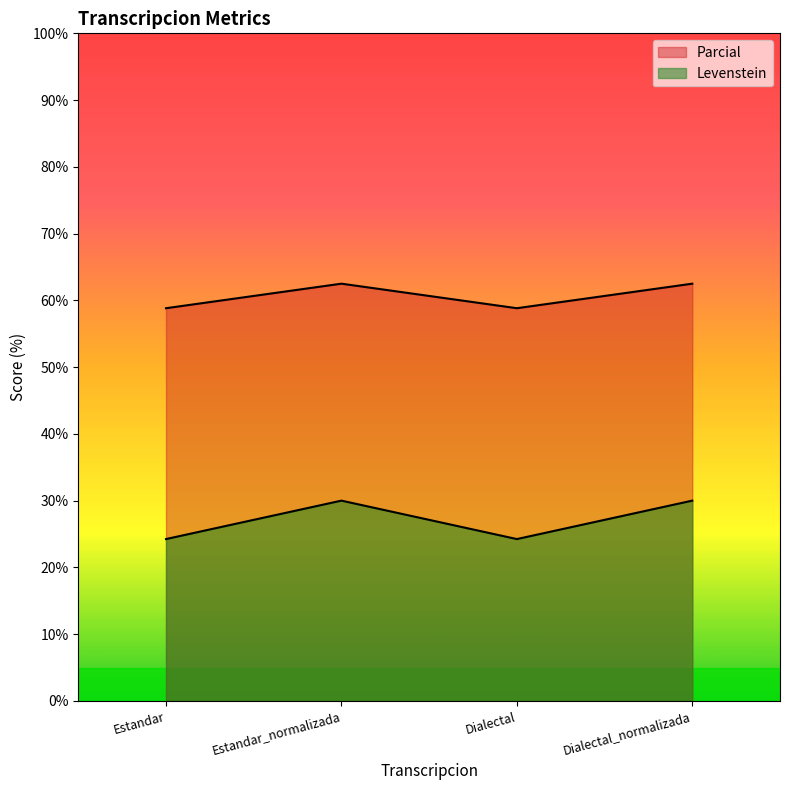

Where does the Parcial series first go above 62?

Estandar_normalizada